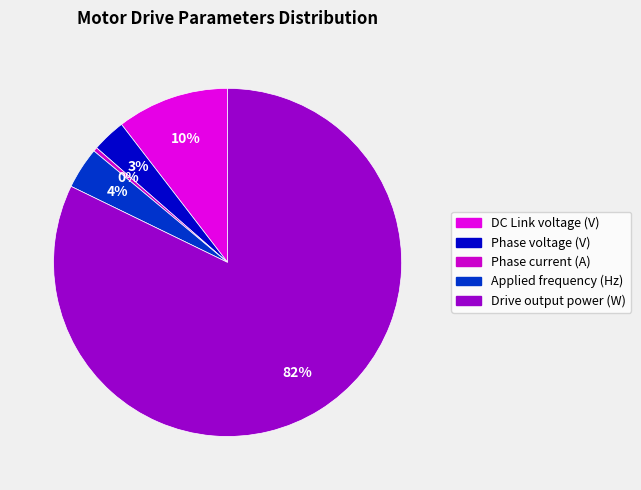

To the nearest percent, what percentage of the pie is DC Link voltage (V)?

10%